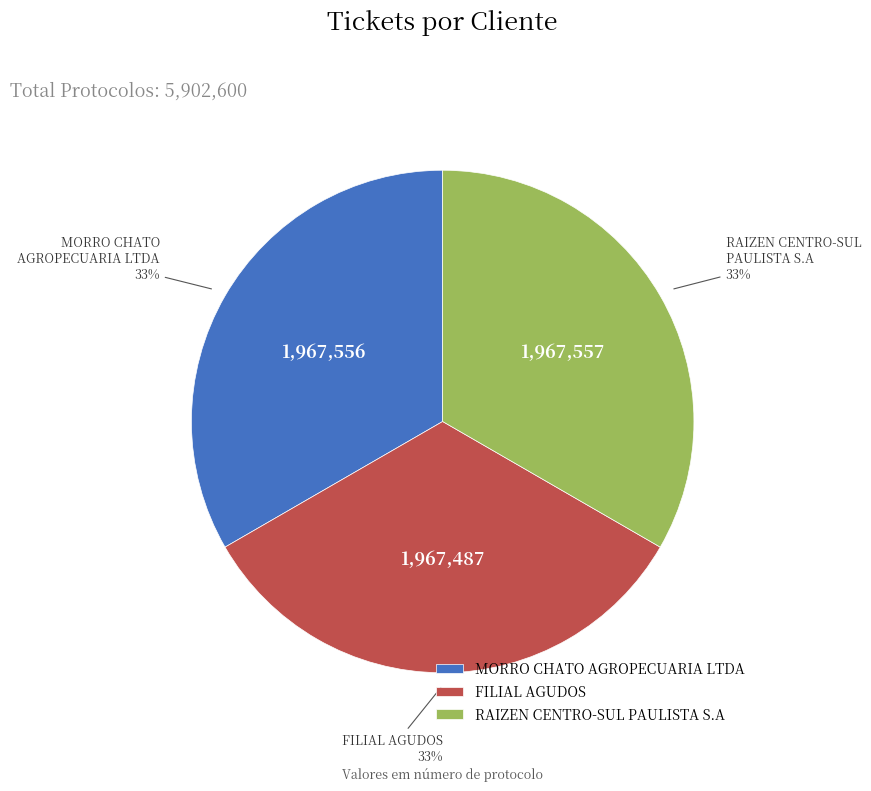

Is it true that FILIAL AGUDOS is 39% of the pie?

False